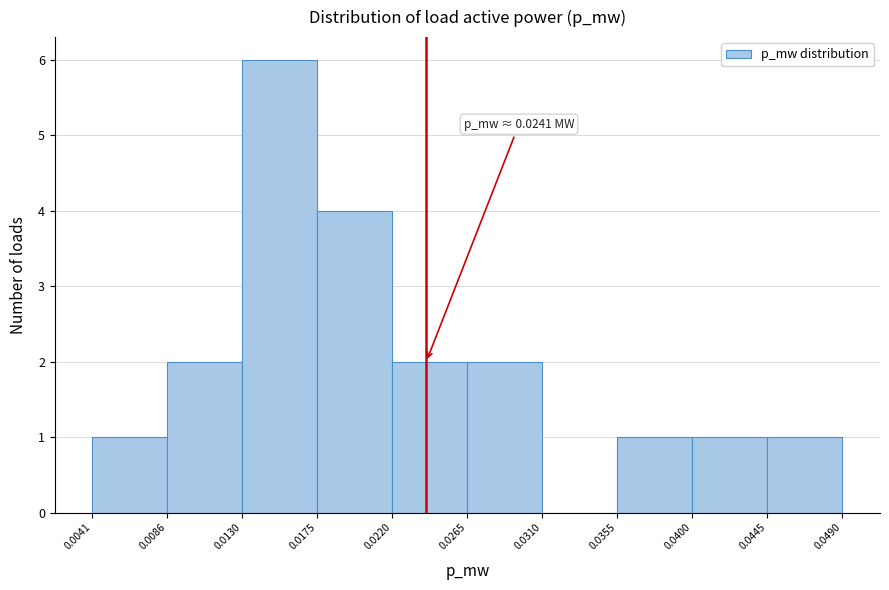

Over which range of the x-axis is the bar tallest?

0.0130 to 0.0175